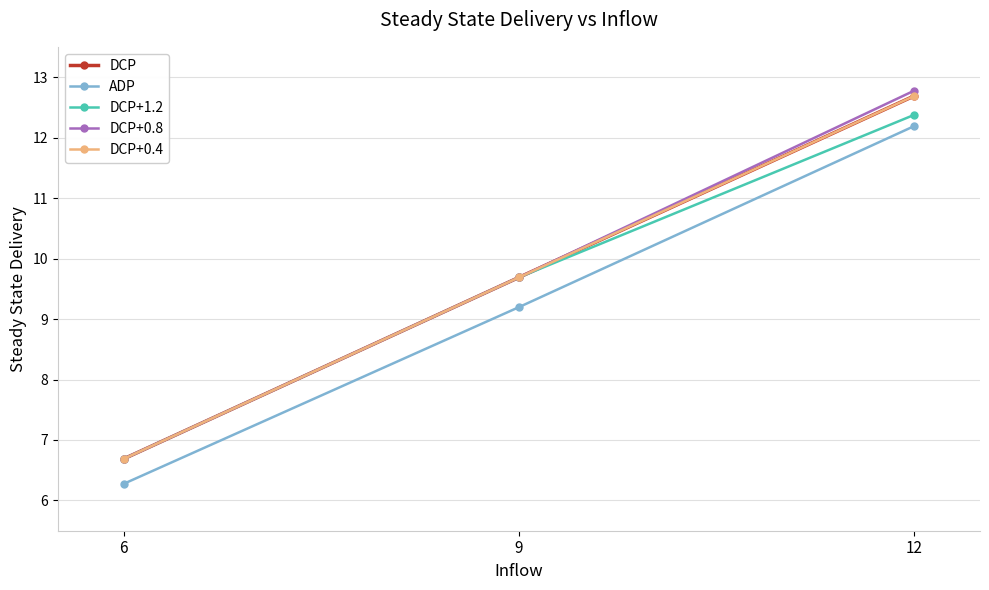

Which series has the largest range (max minus min)?

DCP+0.8